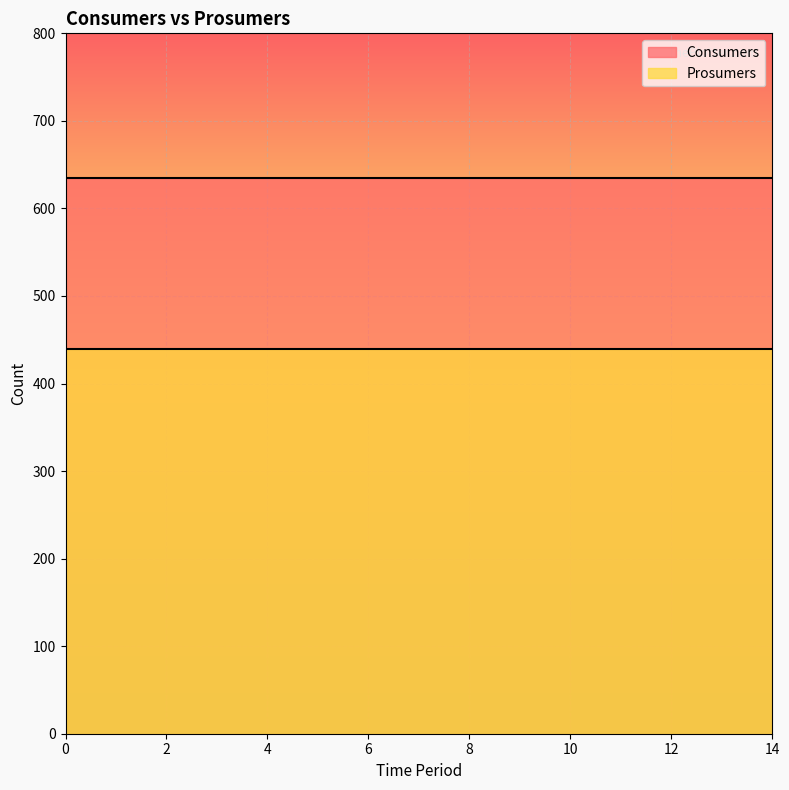

True or false: Prosumers has more than 1 points higher than both neighbors.

False